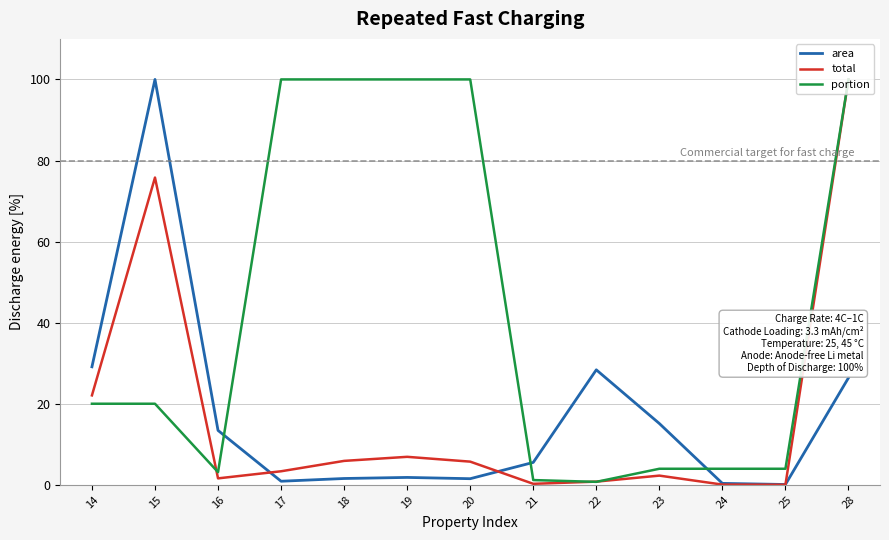

The total series shows 22.1 at 14. True or false?

True